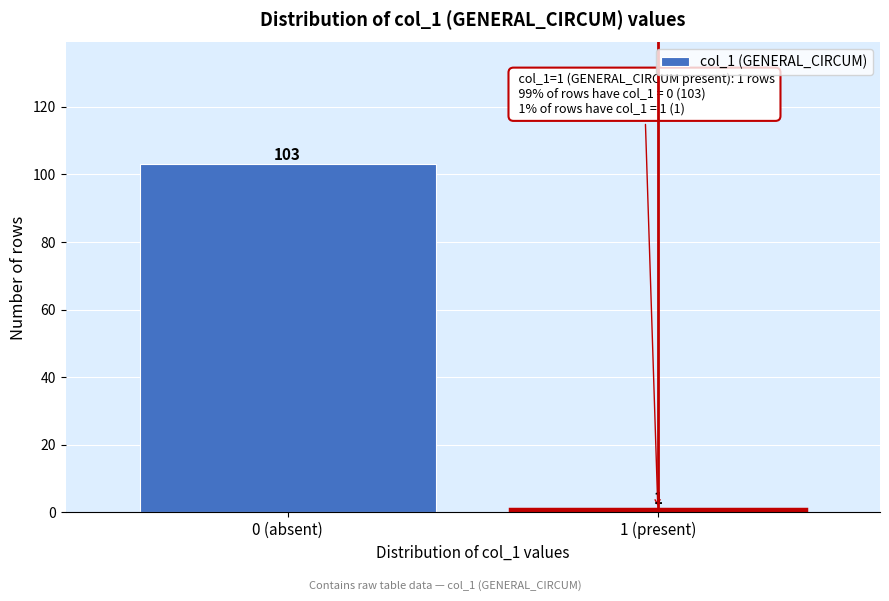

Reading left to right, extract all data points from this chart.

103	1